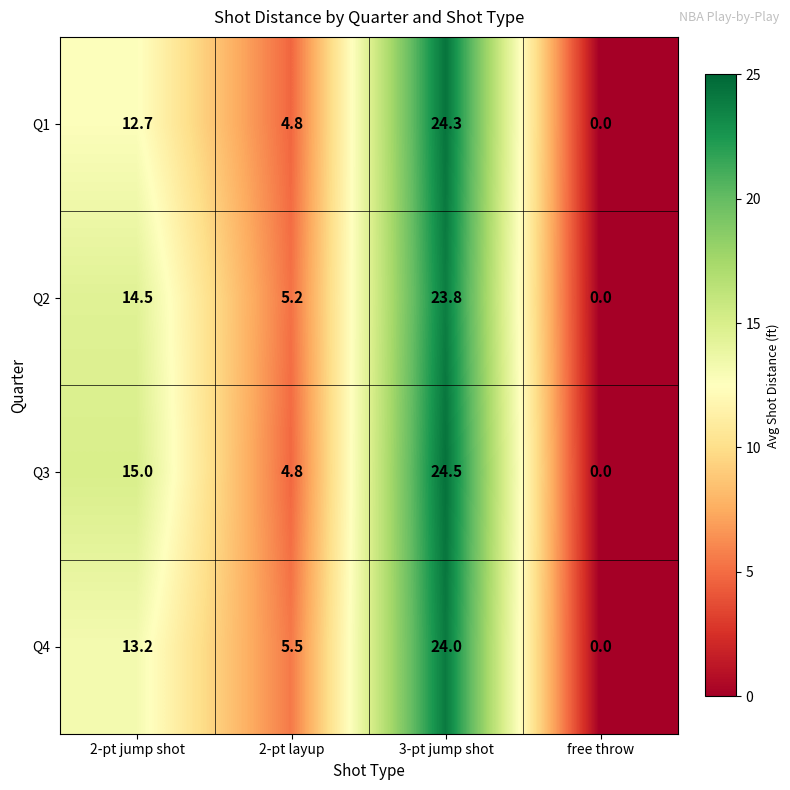

At which label does Q4 first exceed 13?

2-pt jump shot